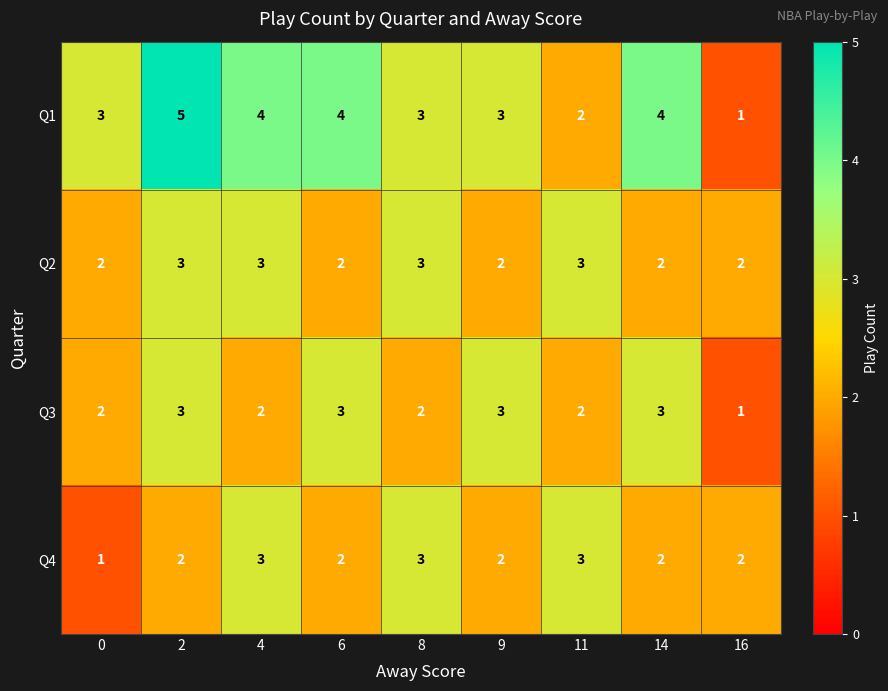

The Q4 series shows 5 at 11. True or false?

False